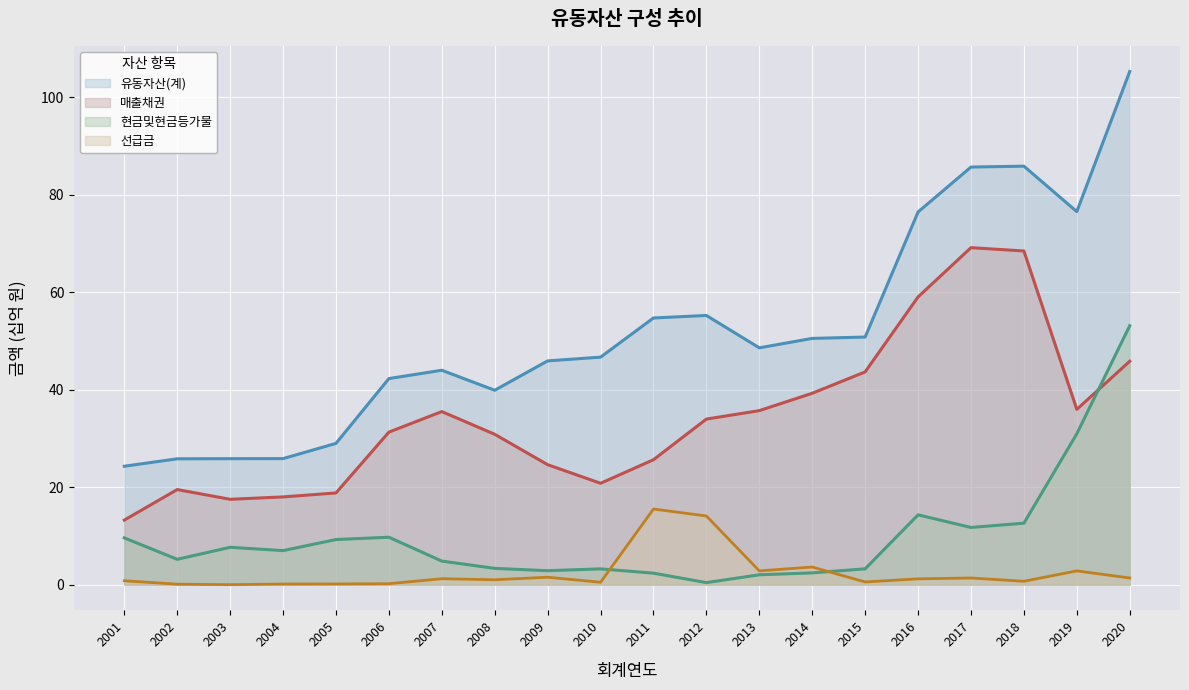

What is the maximum value shown in the chart?

105.3